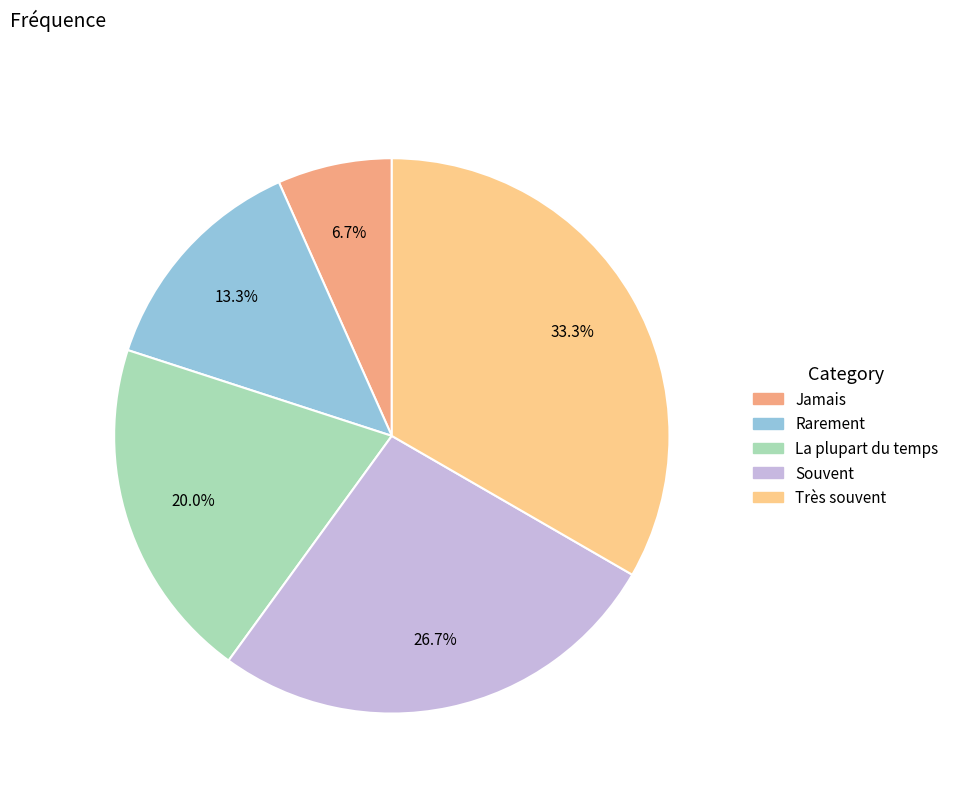

To the nearest percent, what is the difference between the largest and smallest slice percentages?

27%